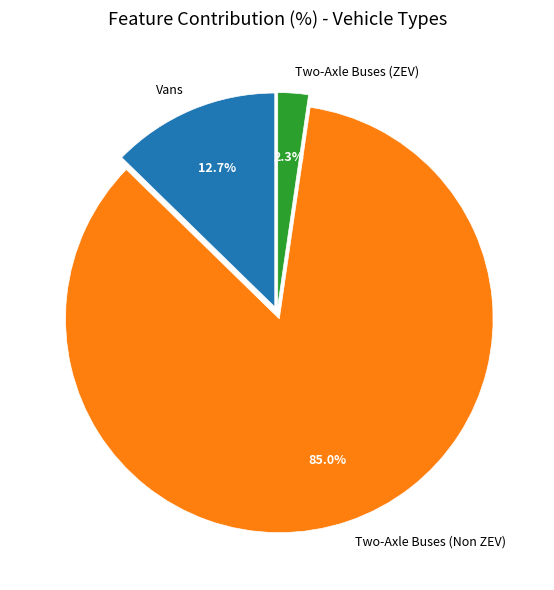

To the nearest percent, what is the average slice percentage?

33%